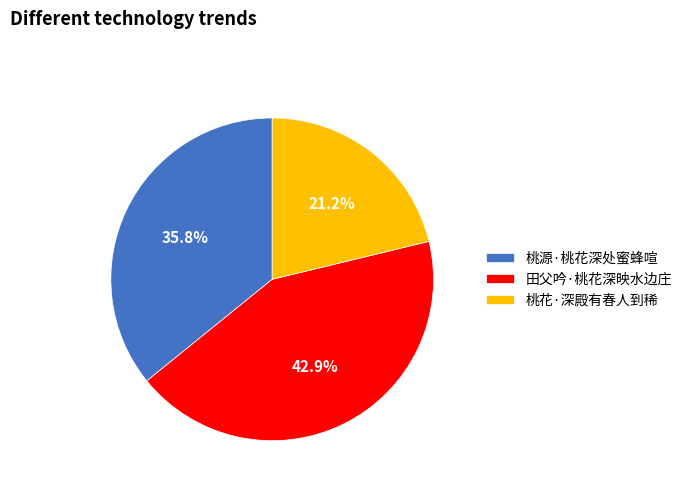

Is the sum of 桃源·桃花深处蜜蜂喧 and 桃花·深殿有春人到稀 greater than half?

Yes